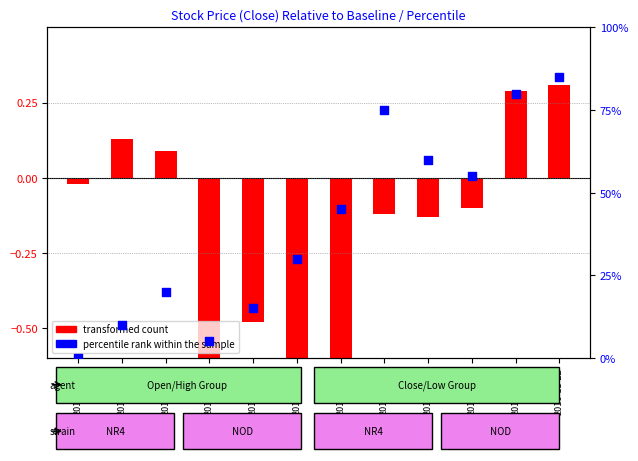

What is the change in value from 2016-11-09 to 2016-11-17?

+40